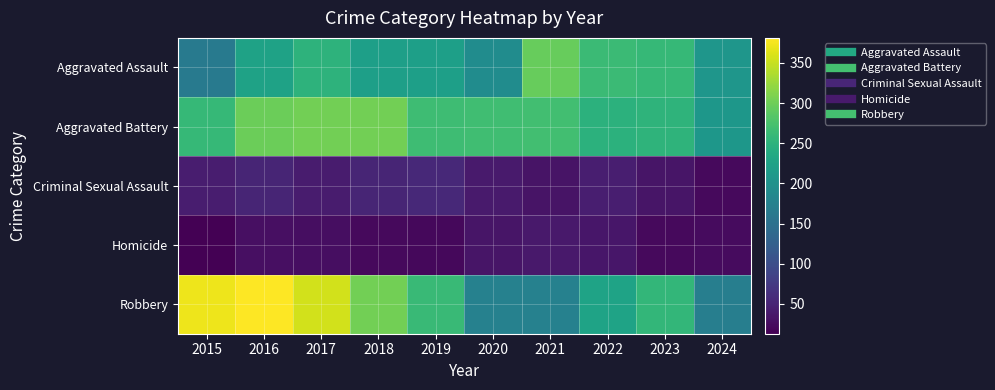

List the series in order of their peak value, highest first.

Robbery, Aggravated Battery, Aggravated Assault, Criminal Sexual Assault, Homicide